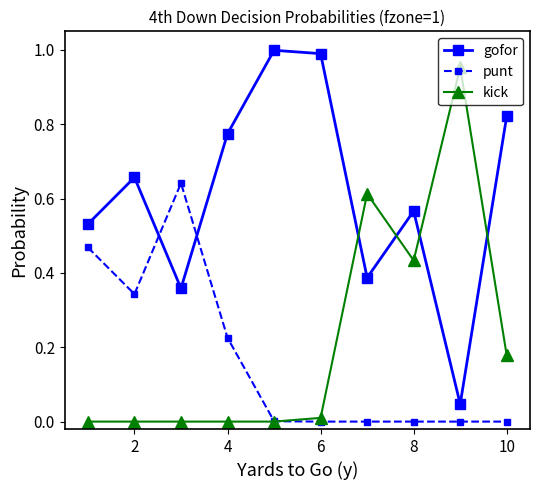

True or false: gofor has more than 0 interior local peaks.

True